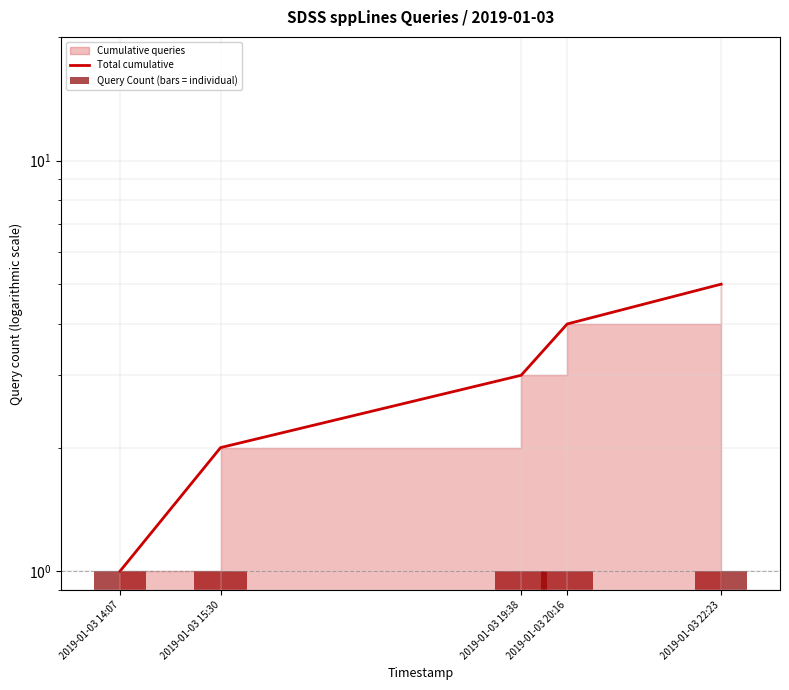

At how many categories does at least one series exceed 1?

4